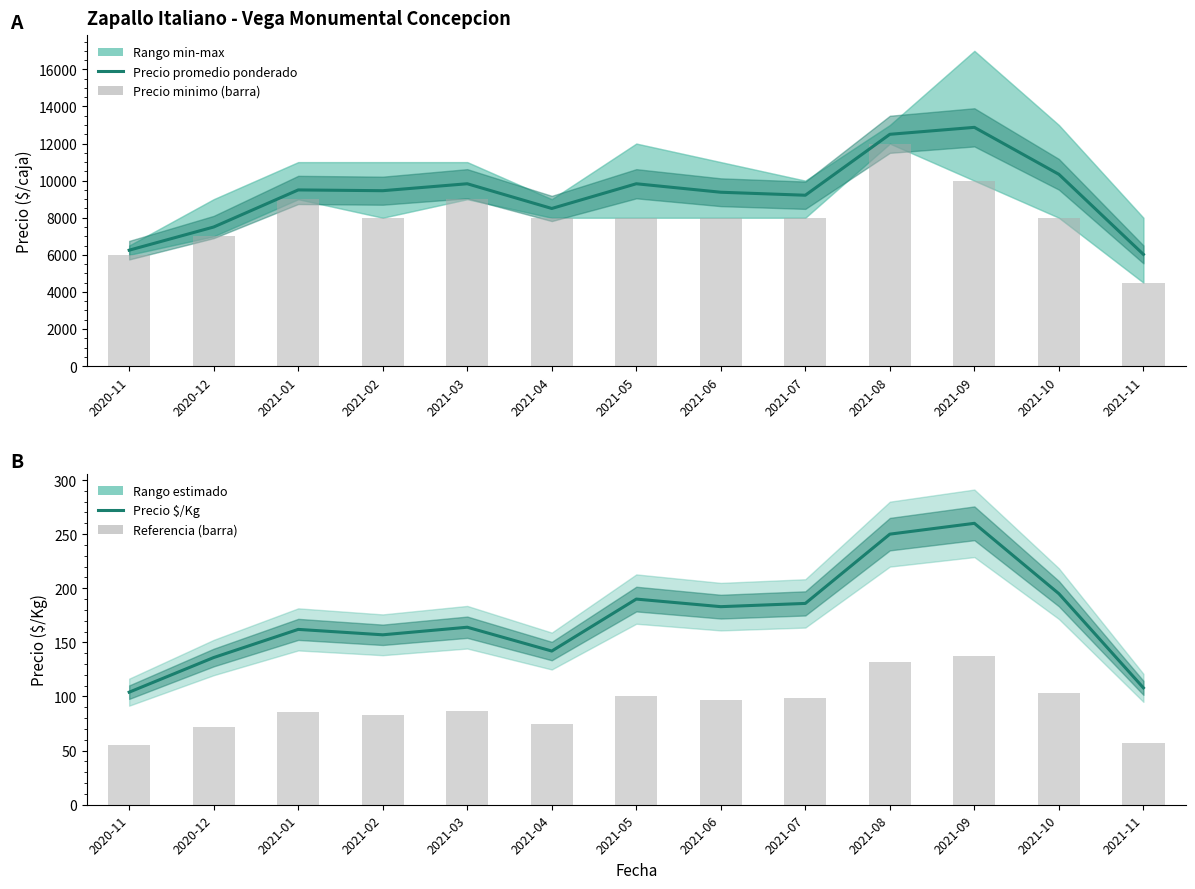

List the series in order of their peak value, lowest first.

Referencia (barra), Precio $/Kg, Precio minimo (barra), Precio promedio ponderado